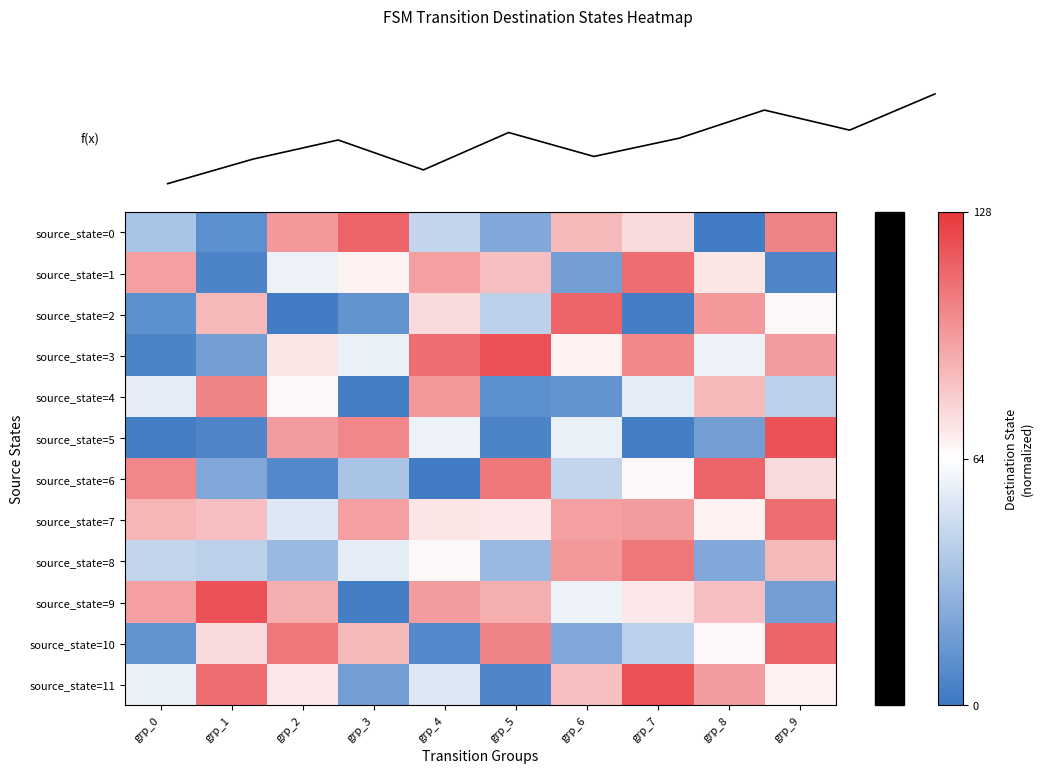

How many data points does each series have?

10